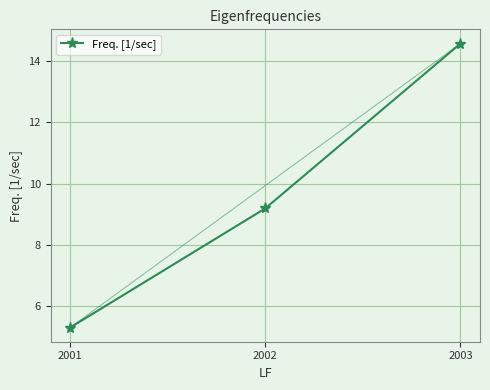

How many values are below 9?

1